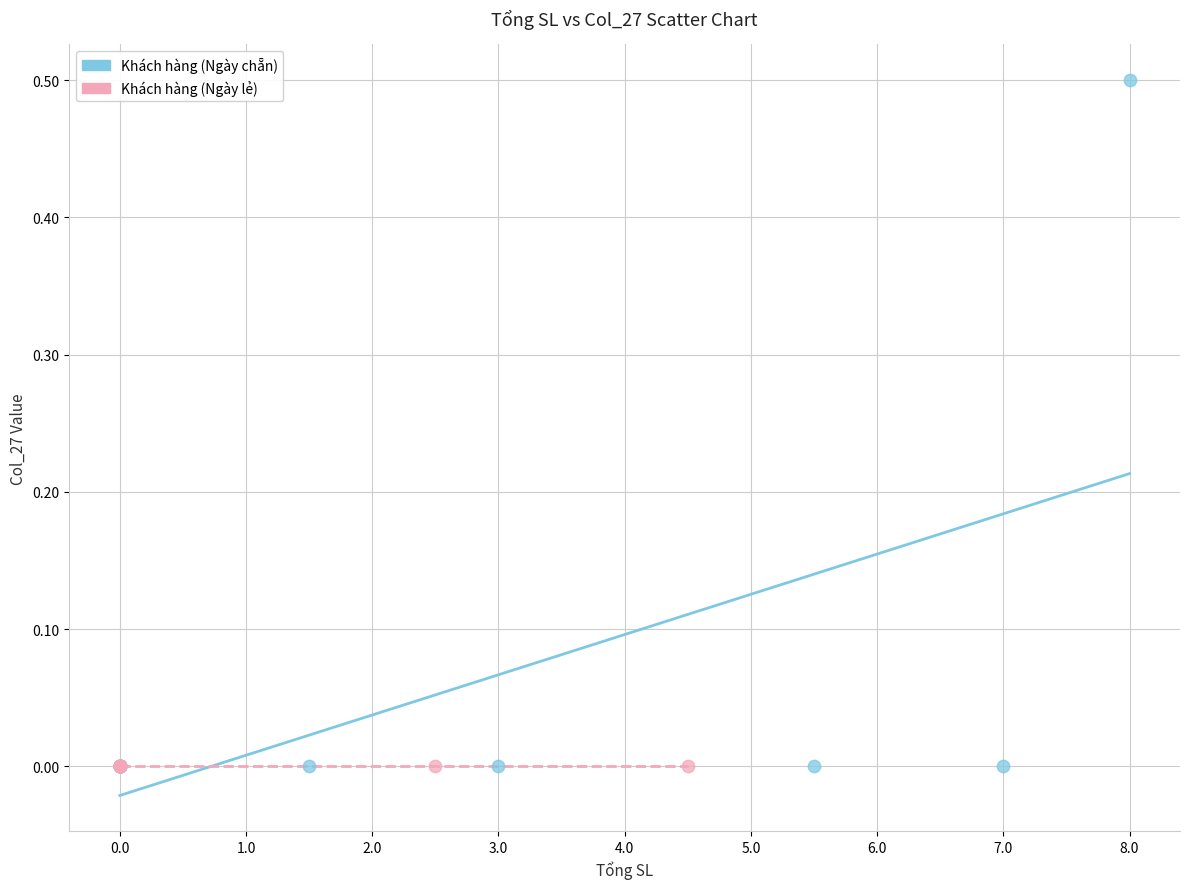

Which series contains the highest Y value?

Khách hàng (Ngày chẵn)